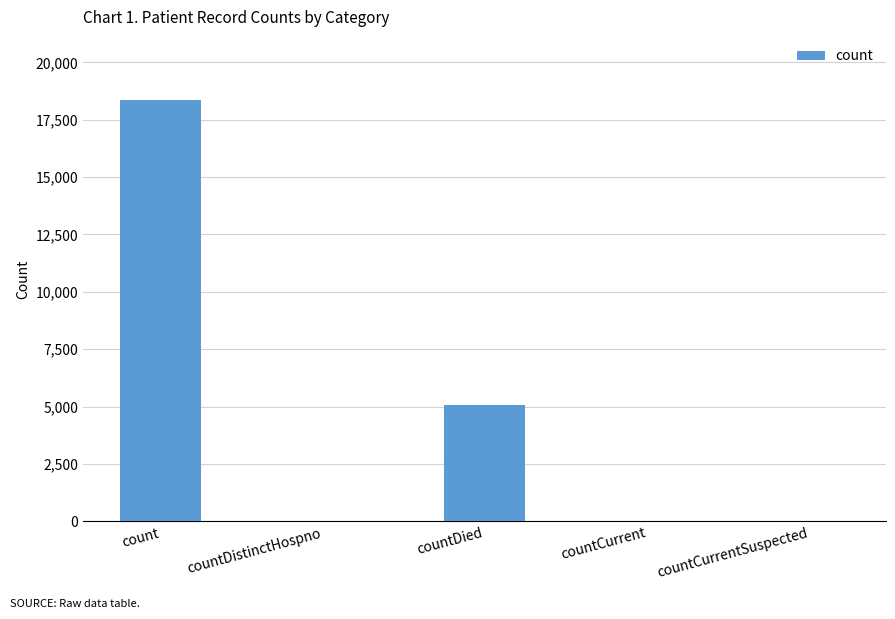

True or false: the data shows 18354 at count.

True